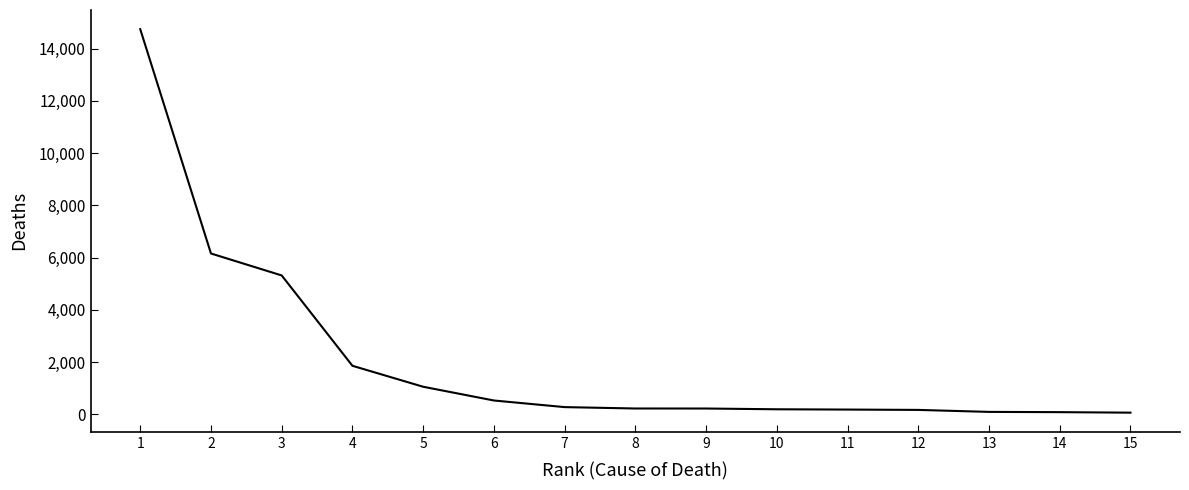

The value at 5 is 1638. True or false?

False